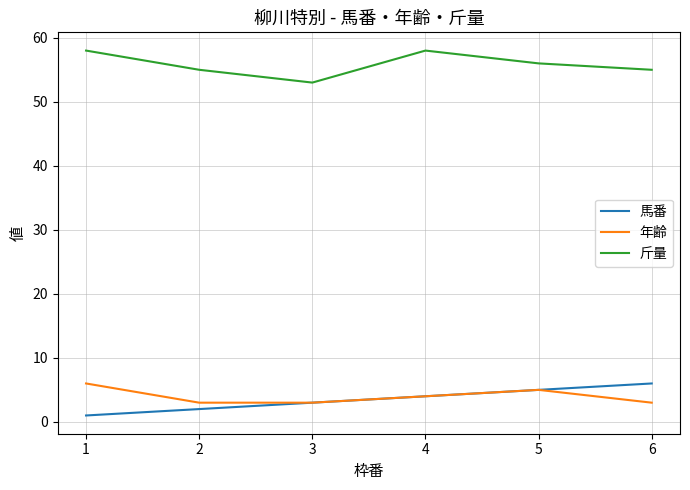

Is this an area chart (filled region under the line)?

No